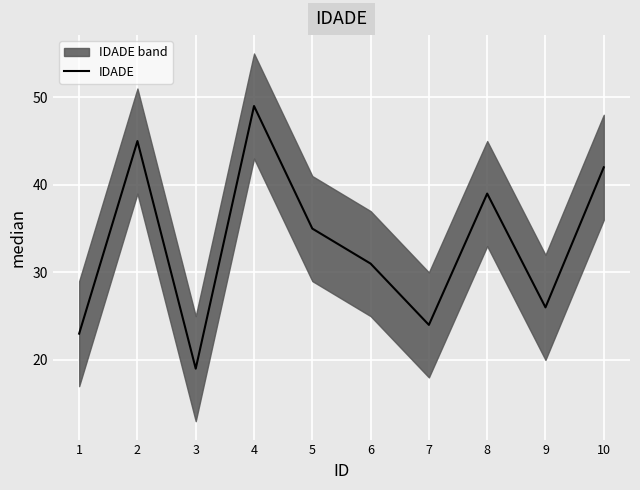

The chart shows a value of 42 at 10. True or false?

True